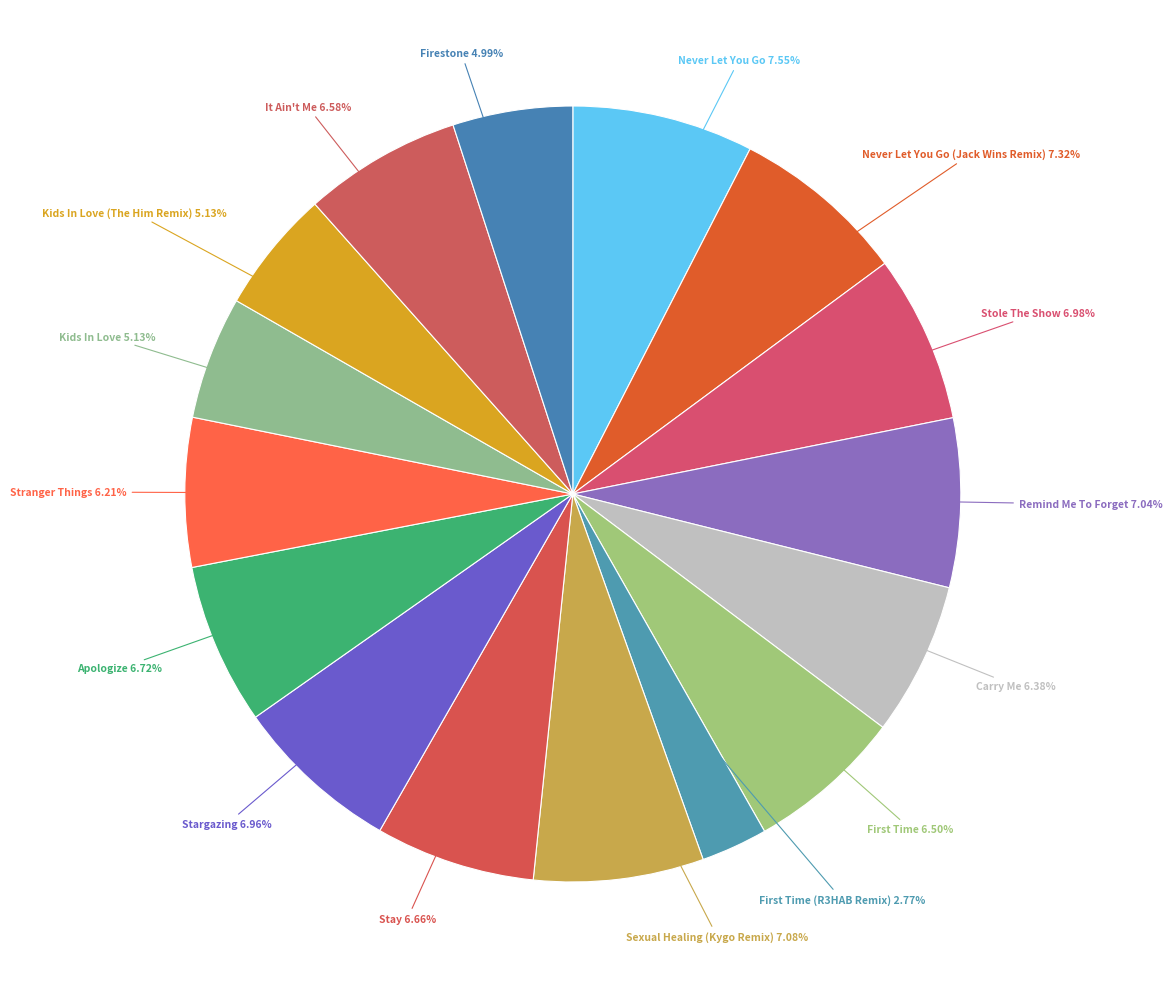

Does Stay represent more than half of the total?

No